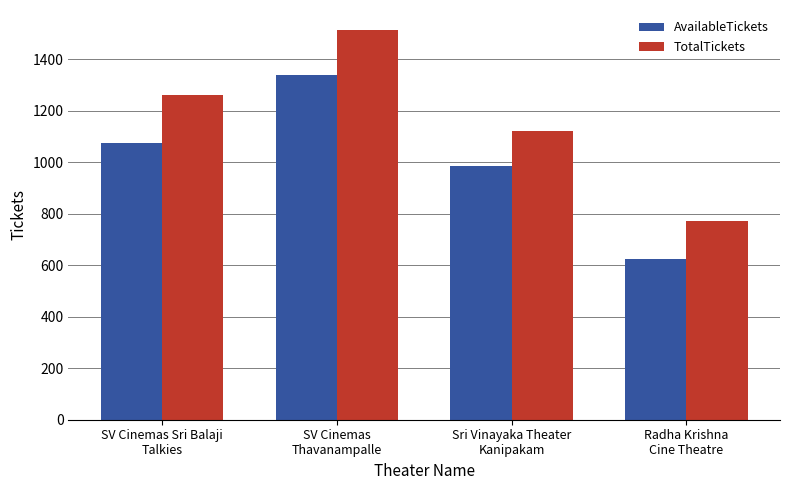

Reading left to right, transcribe all the data shown in this chart.

AvailableTickets: SV Cinemas Sri Balaji
Talkies=1075	SV Cinemas
Thavanampalle=1340	Sri Vinayaka Theater
Kanipakam=985	Radha Krishna
Cine Theatre=623
TotalTickets: SV Cinemas Sri Balaji
Talkies=1260	SV Cinemas
Thavanampalle=1516	Sri Vinayaka Theater
Kanipakam=1120	Radha Krishna
Cine Theatre=772